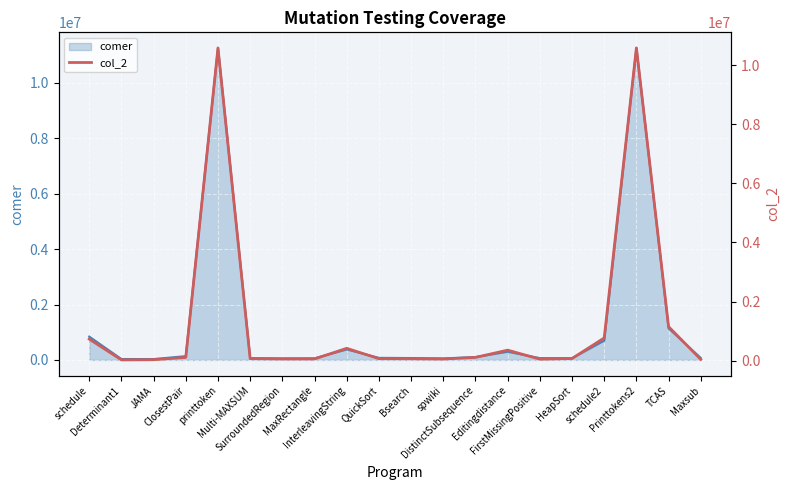

What is the label of the 5th point from the left?

printtoken